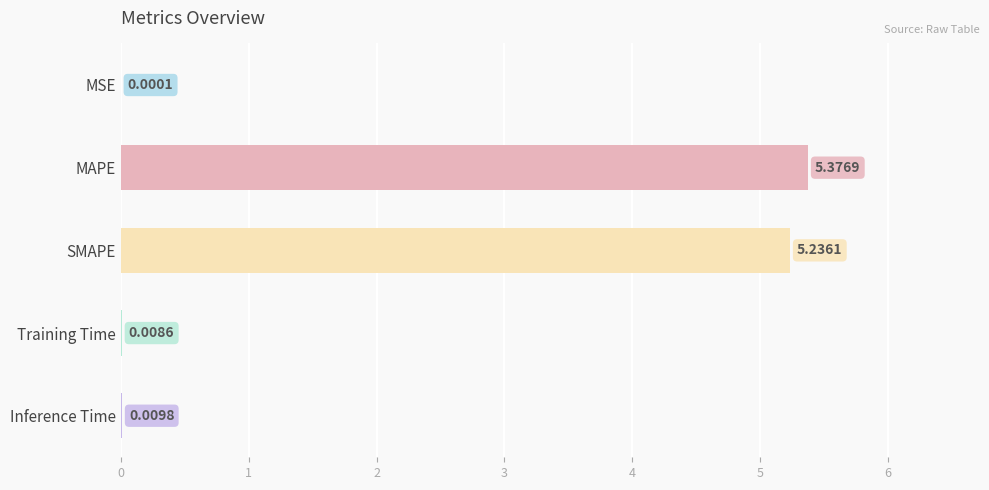

Count the number of data series in this chart.

1